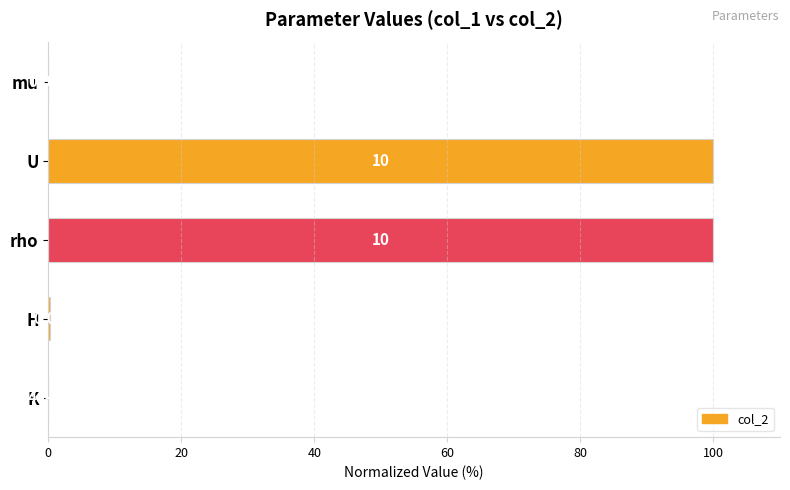

At which label is the value closest to 50?

H